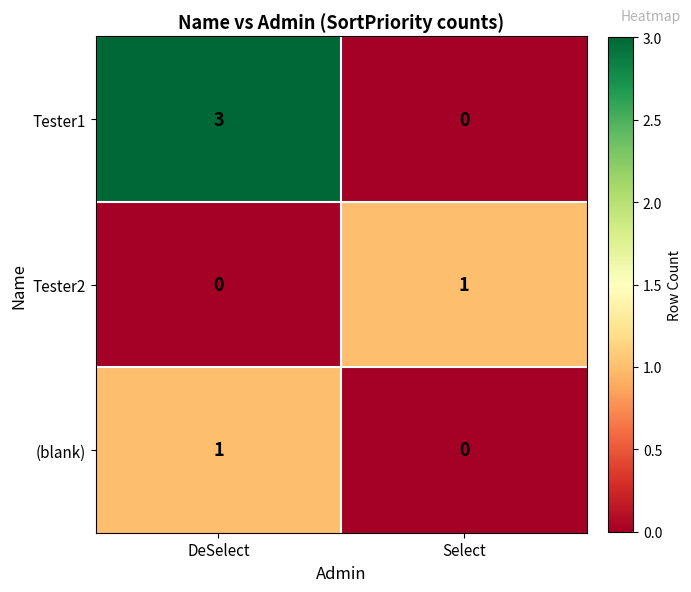

At DeSelect, list the series in order from largest to smallest.

Tester1, (blank), Tester2